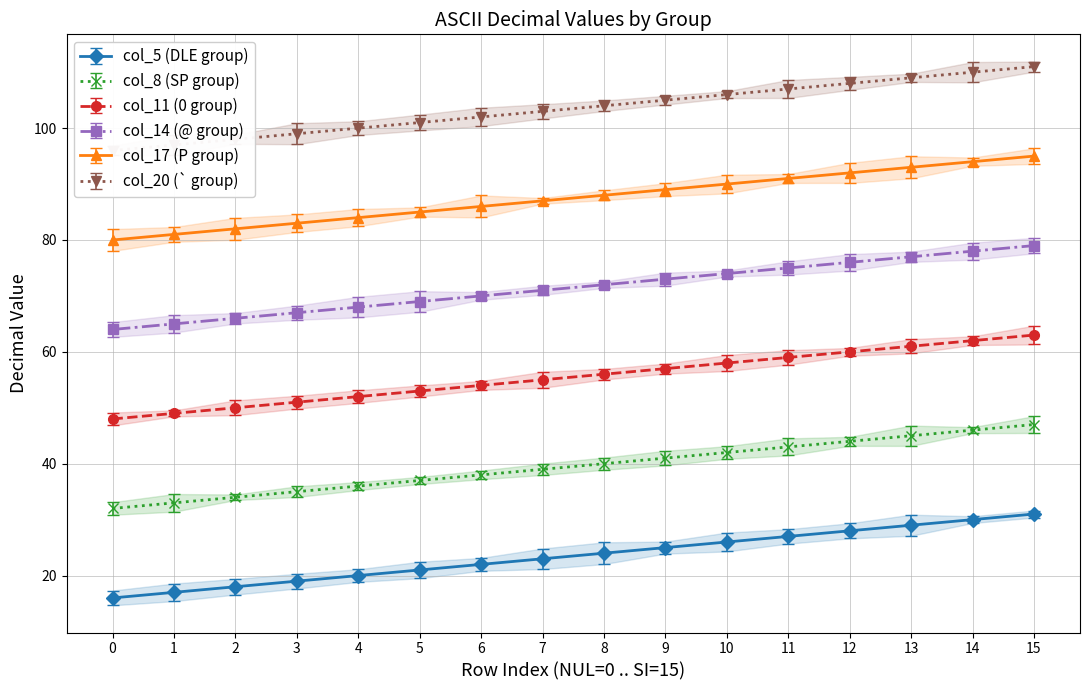

Is the value of col_14 (@ group) at 10 greater than the value of col_11 (0 group) at 13?

Yes